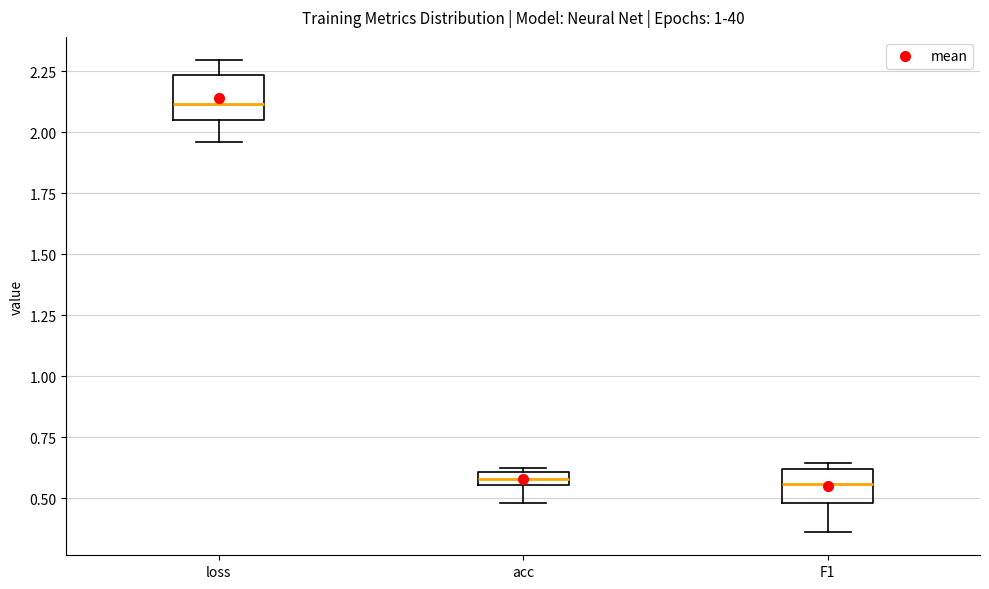

Comparing the boxes themselves (not the whiskers), which one is the tallest?

loss